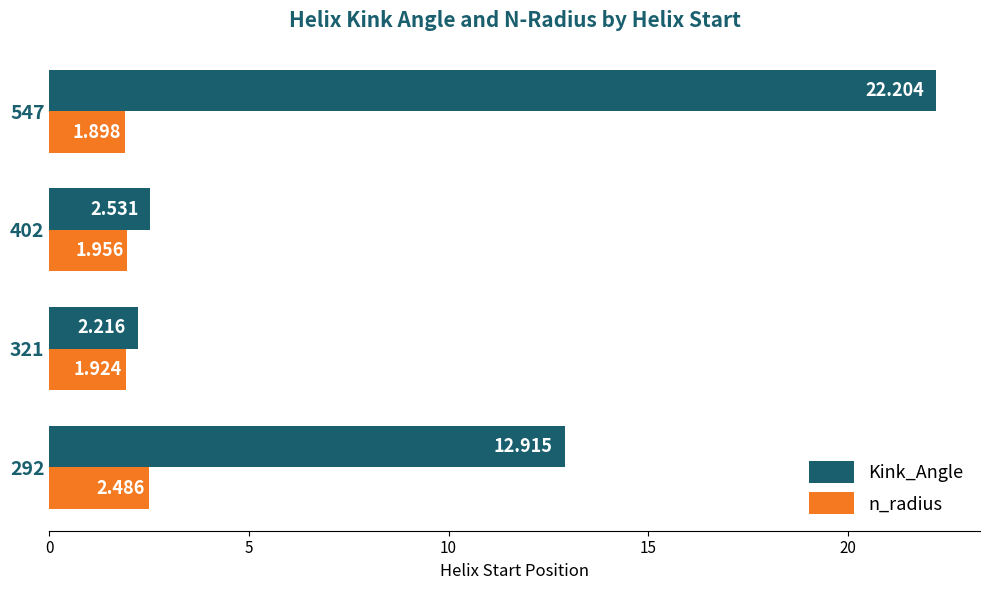

Which series has the largest range (max minus min)?

Kink_Angle